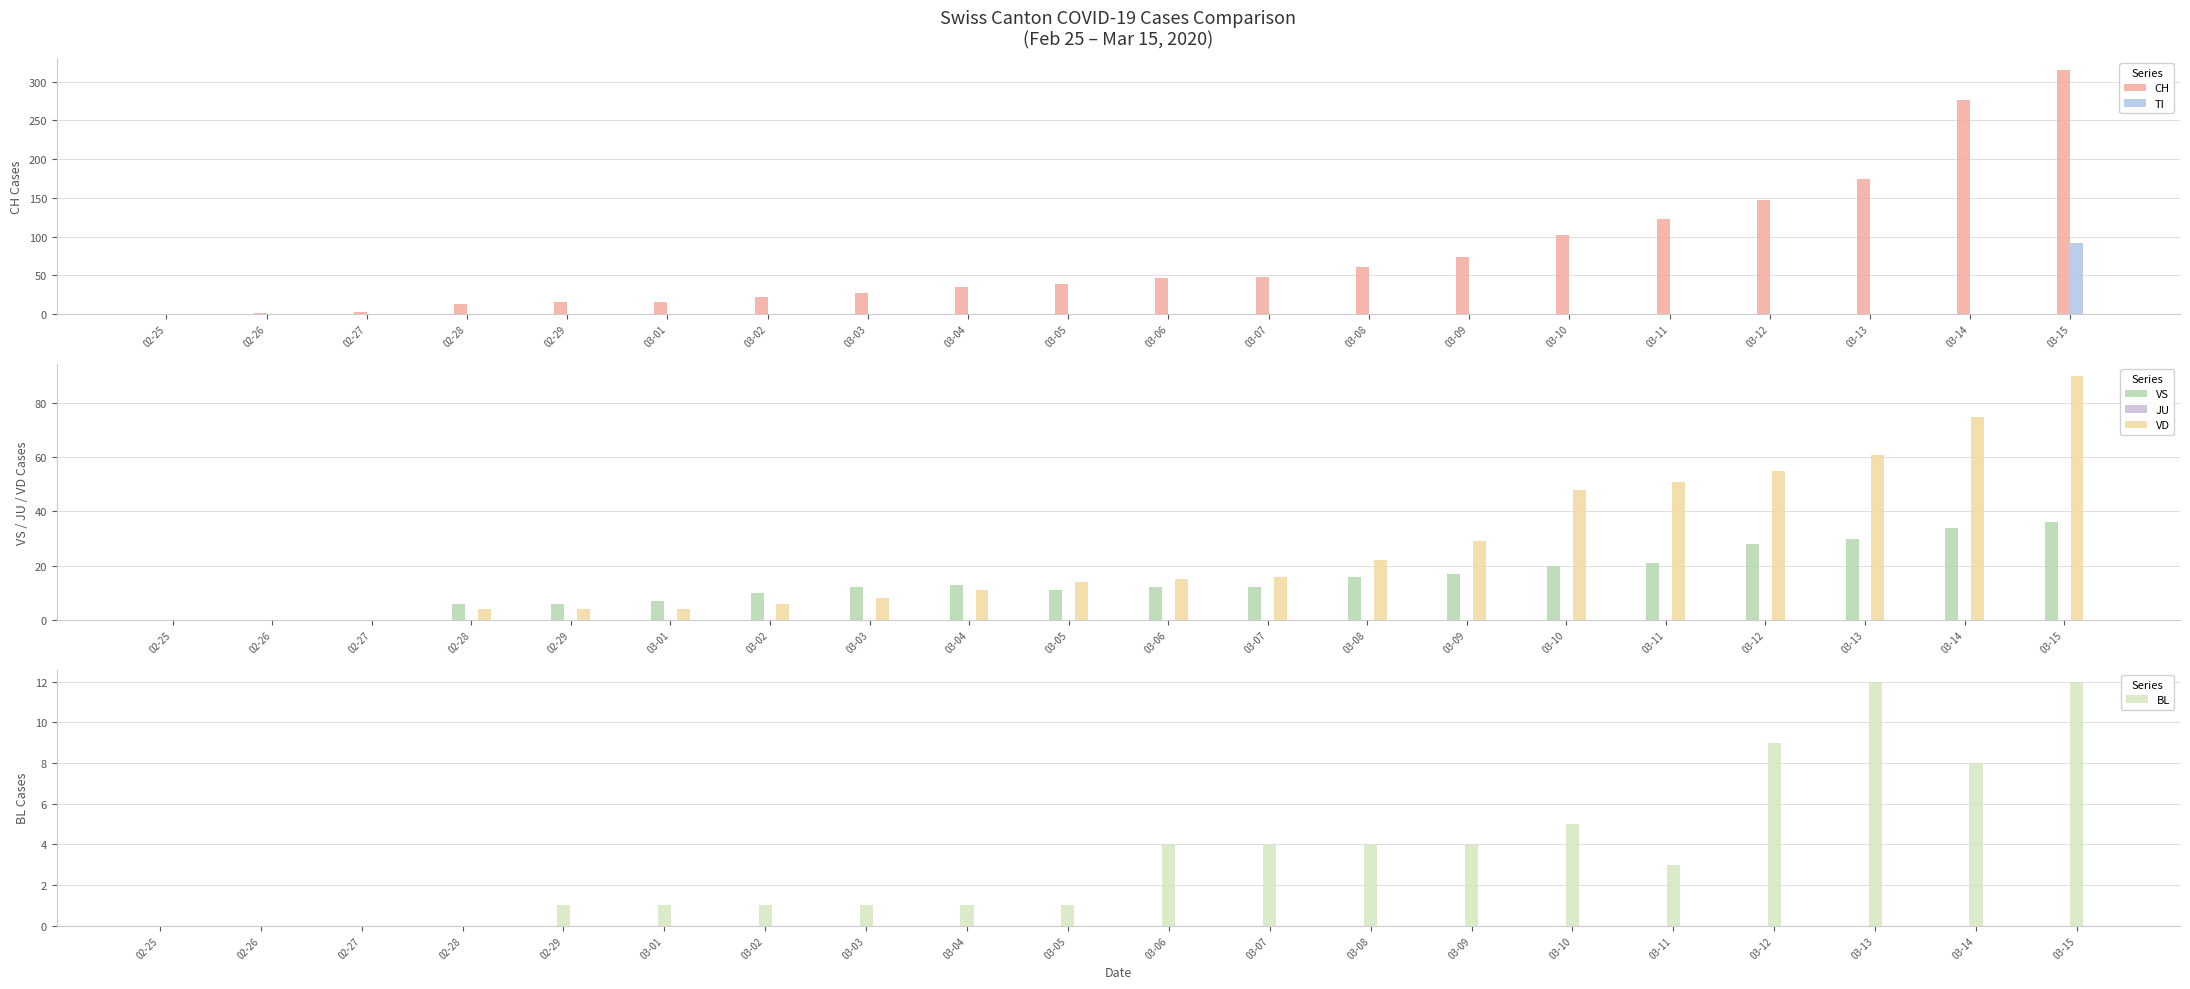

What is the maximum value shown in the chart?

315